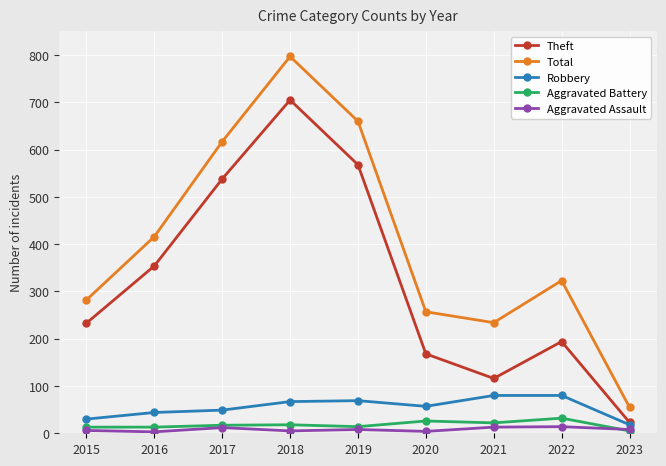

What is the value of the Aggravated Battery point at the 7th from the left?

22